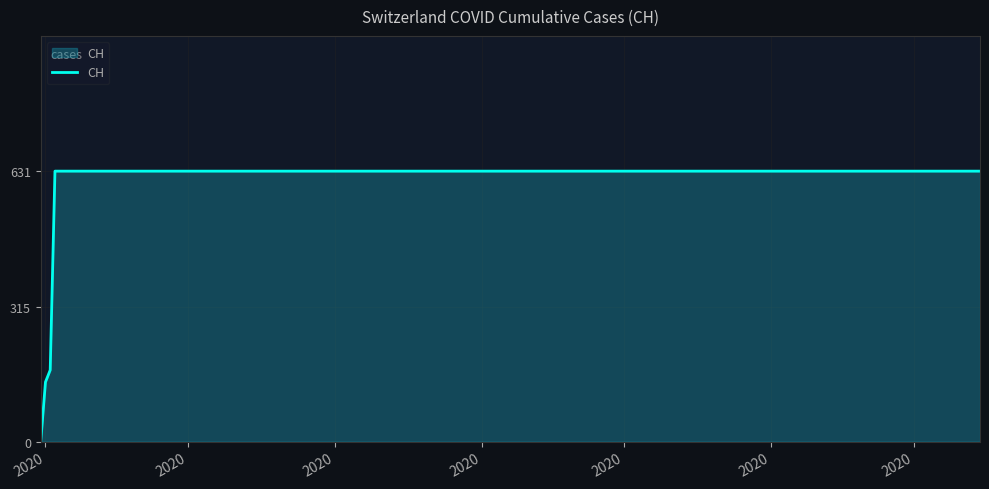

What is the greatest value displayed?

631